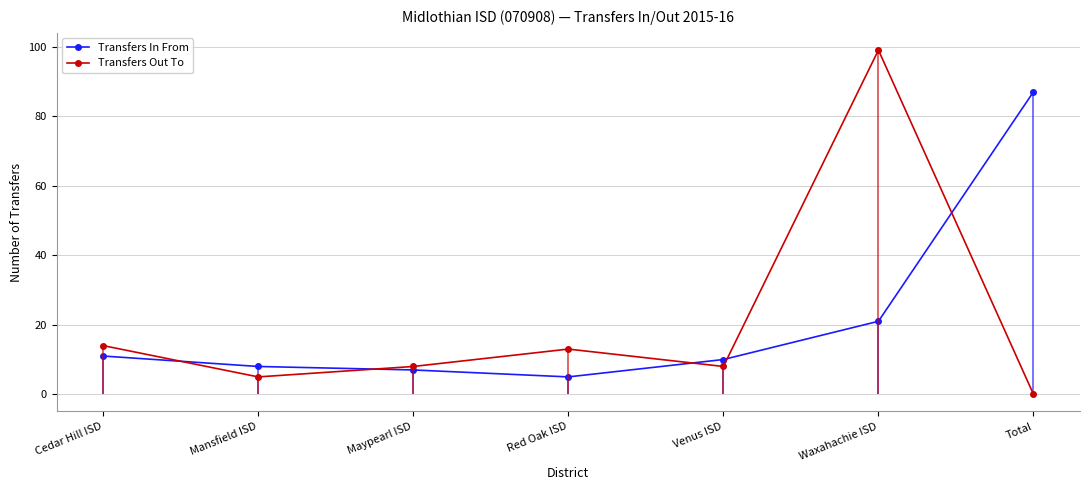

How many intersections are there between Transfers Out To and Transfers In From?

5